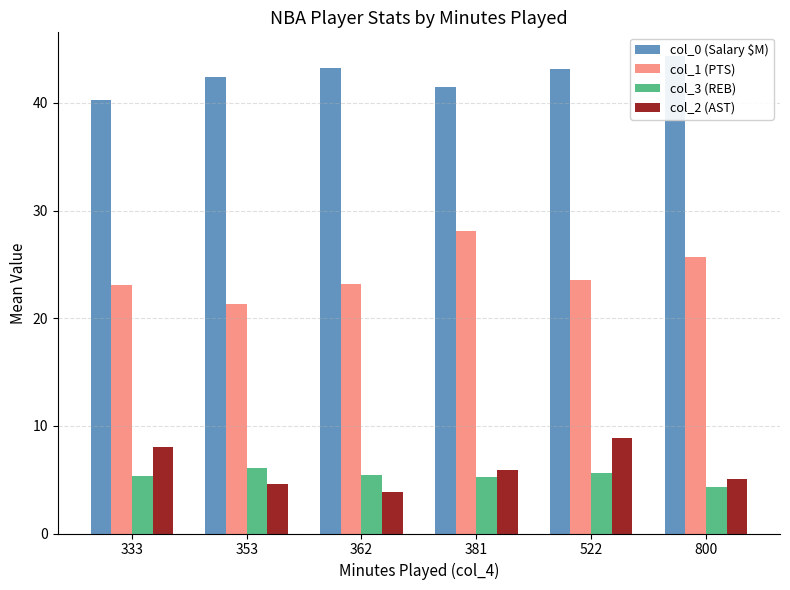

Reading left to right, extract all data points from this chart.

col_0 (Salary $M): 40.2	42.4	43.3	41.5	43.2	44.3
col_1 (PTS): 23.1	21.3	23.2	28.1	23.6	25.6
col_3 (REB): 5.3	6.1	5.4	5.2	5.6	4.3
col_2 (AST): 8.0	4.6	3.9	5.9	8.9	5.1